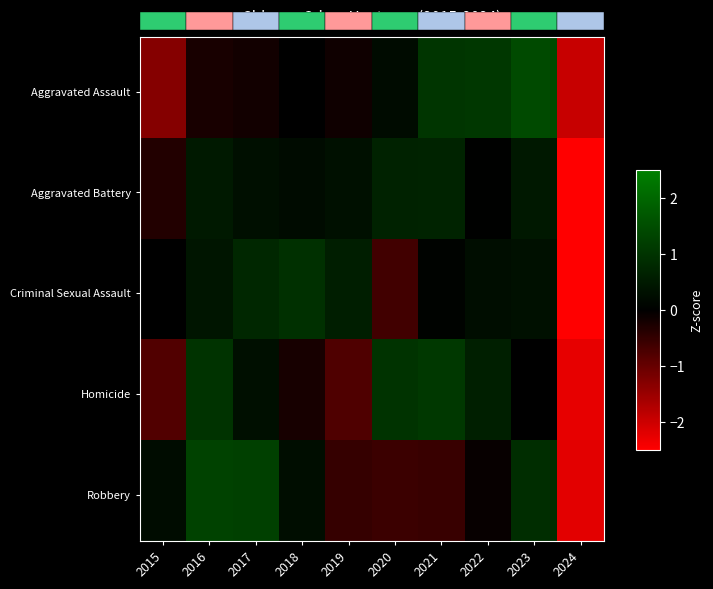

Between 2018 and 2022, which series saw the biggest shift?

Aggravated Assault